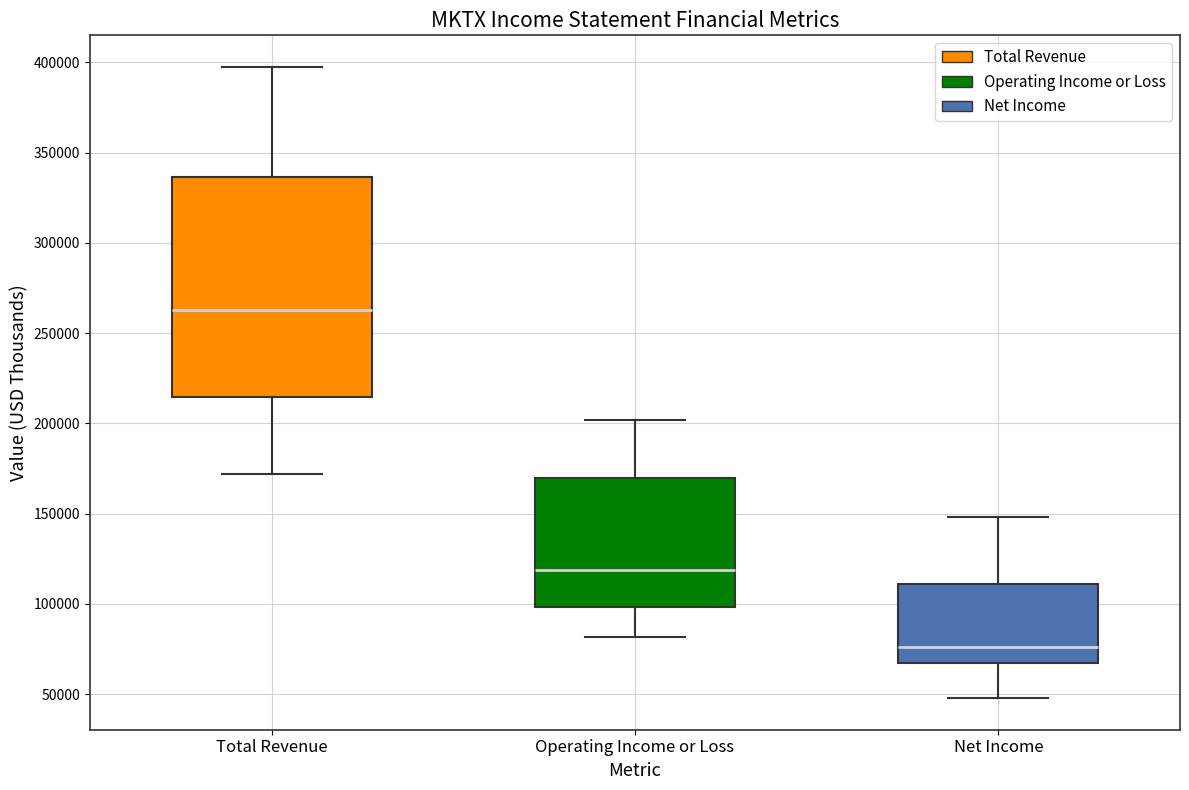

Where does the median line of the box for Total Revenue sit on the y-axis? The values are not printed on the chart, so give them approximately, as read against the axis.

265000